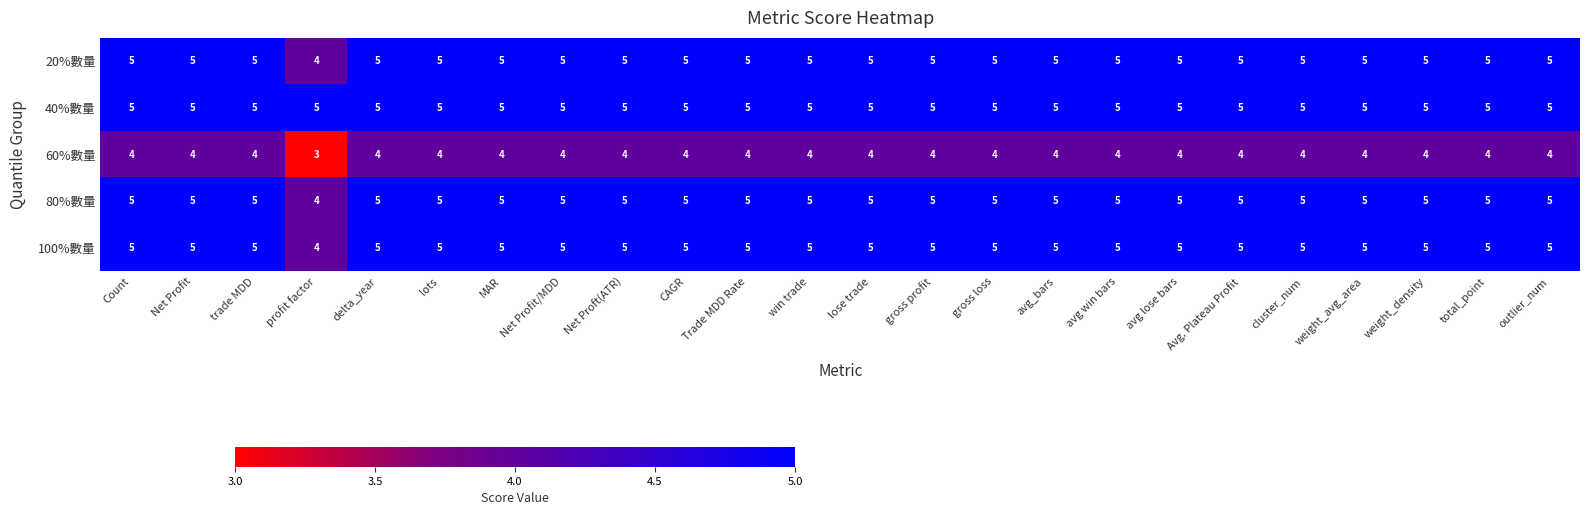

At how many categories does at least one series exceed 4?

24